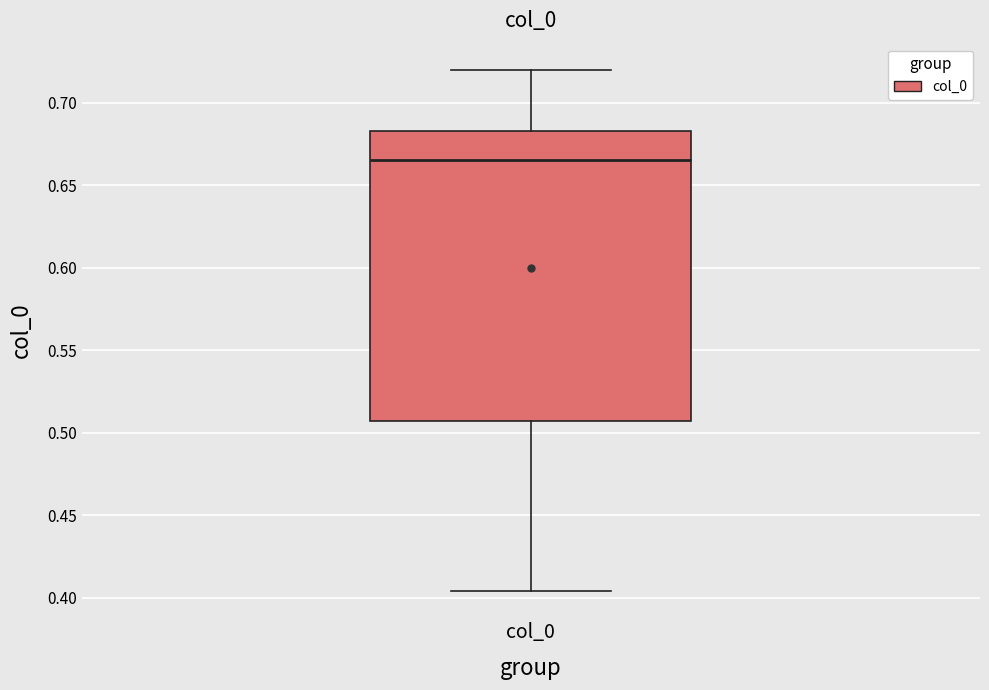

Transcribe this box plot: give where the median line is, the range the box spans, and where the two whiskers end, as read against the y-axis. The values are not printed on the chart, so give them approximately, as read against the axis.

median 0.665, box 0.505 to 0.685, whiskers 0.405 to 0.720